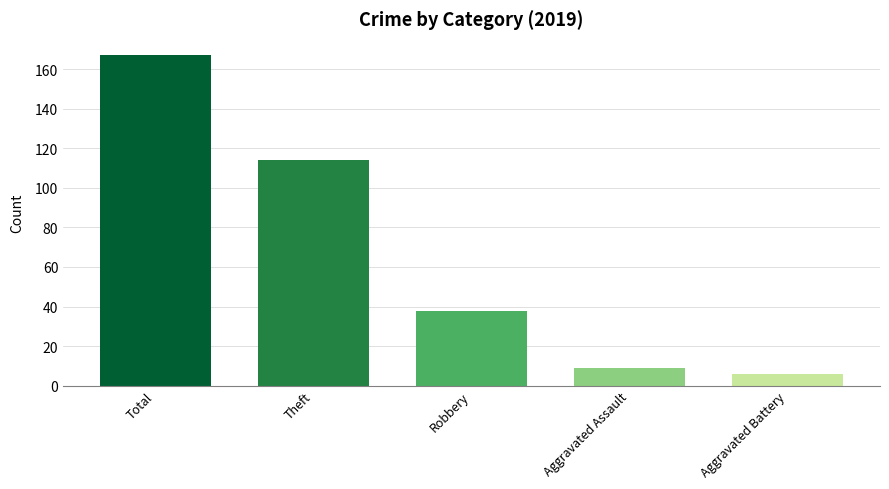

Count the number of data series in this chart.

1